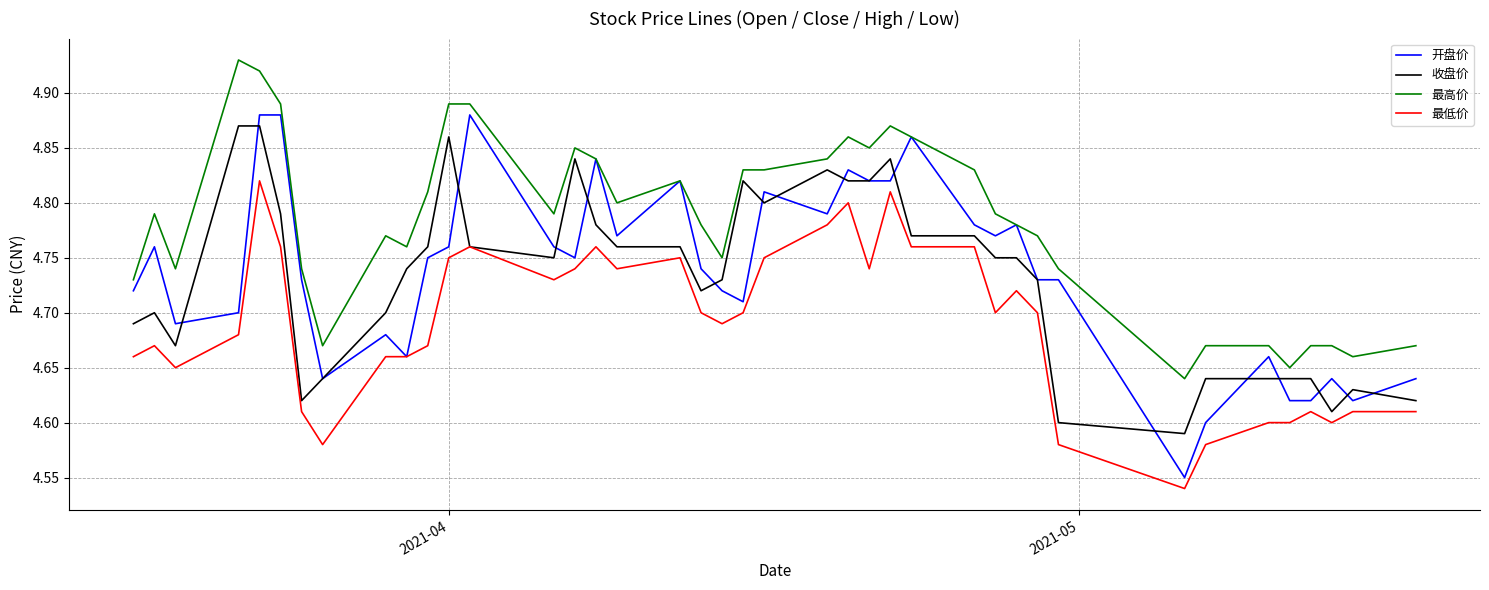

True or false: 收盘价 and 最高价 cross at least once.

False